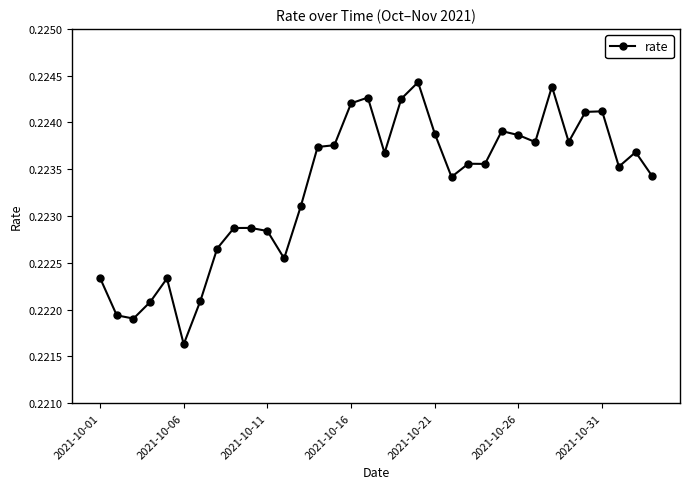

True or false: there are more than 1 points higher than both neighbors.

True